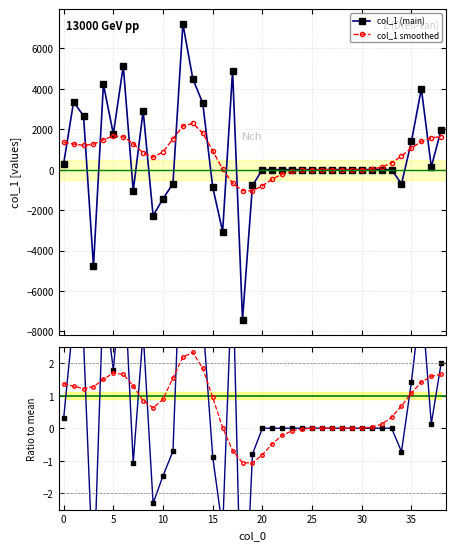

What is the minimum value shown in the chart?

-7426.2